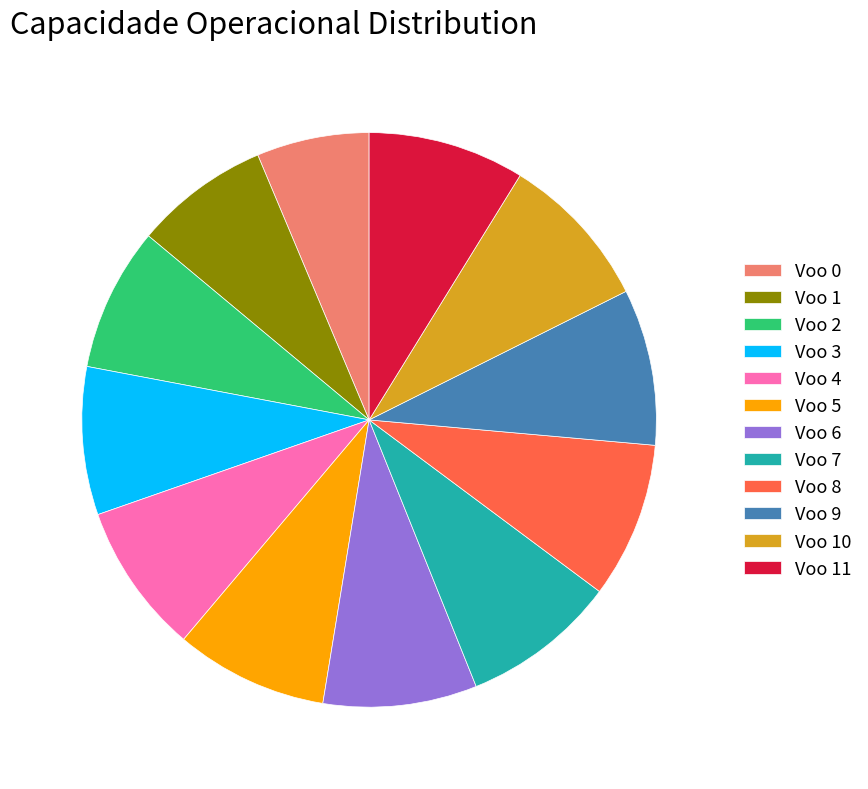

Count the number of slices in the pie.

12